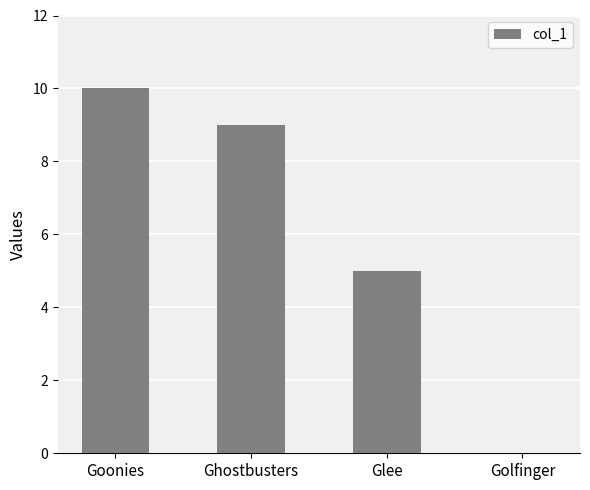

What is the sum of the values at Ghostbusters and Goonies?

19